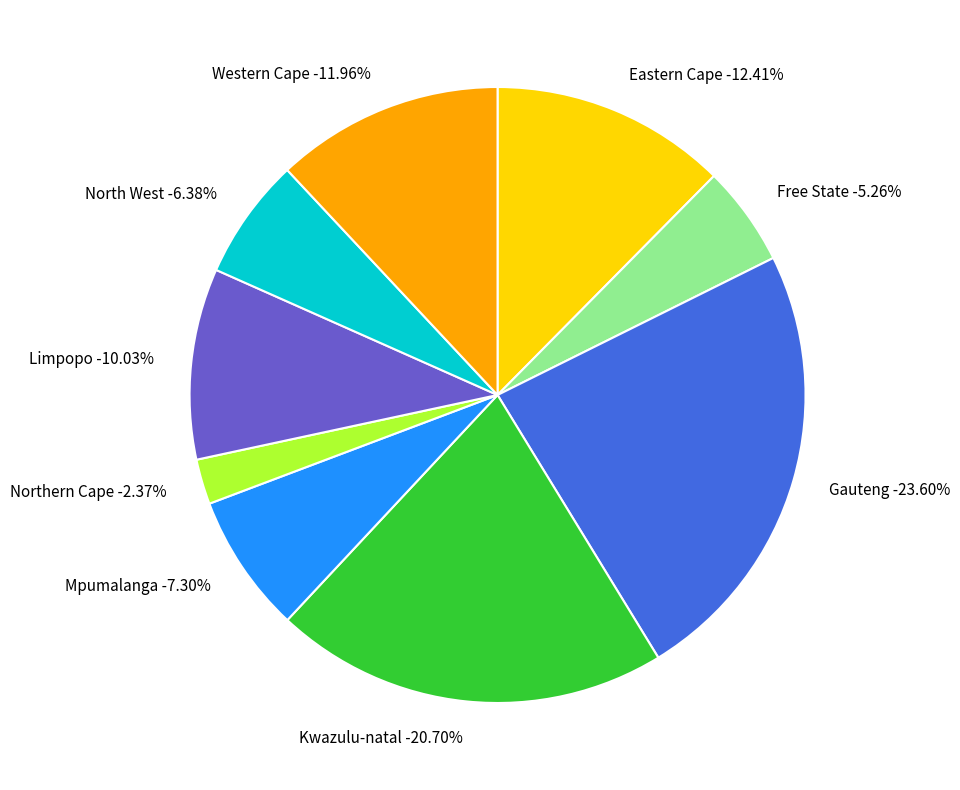

Does any single category account for the majority?

No